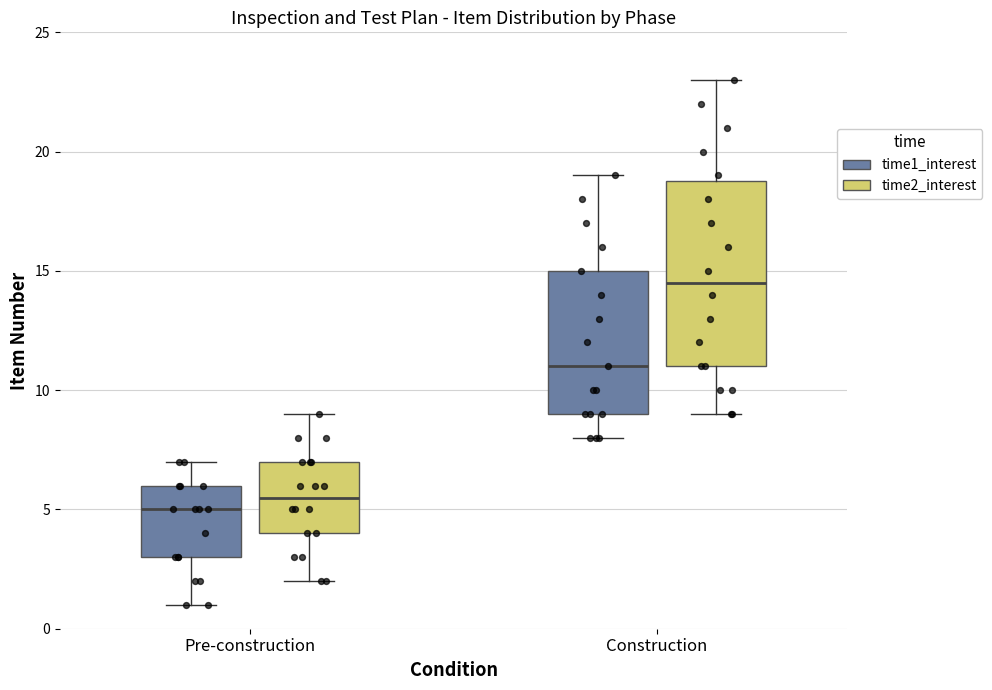

Reading left to right, transcribe this box plot: for each box, give where its median line is, the range the box spans, and where its two whiskers end, as read against the y-axis. The values are not printed on the chart, so give them approximately, as read against the axis.

Pre-construction (time1_interest): median 5.0, box 3.0 to 6.0, whiskers 1.0 to 7.0
Pre-construction (time2_interest): median 5.5, box 4.0 to 7.0, whiskers 2.0 to 9.0
Construction (time1_interest): median 11.0, box 9.0 to 15.0, whiskers 8.0 to 19.0
Construction (time2_interest): median 14.5, box 11.0 to 19.0, whiskers 9.0 to 23.0